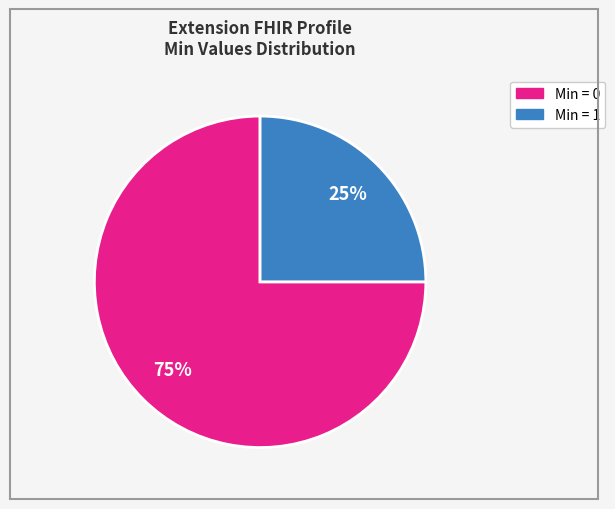

Does any single category account for the majority?

Yes